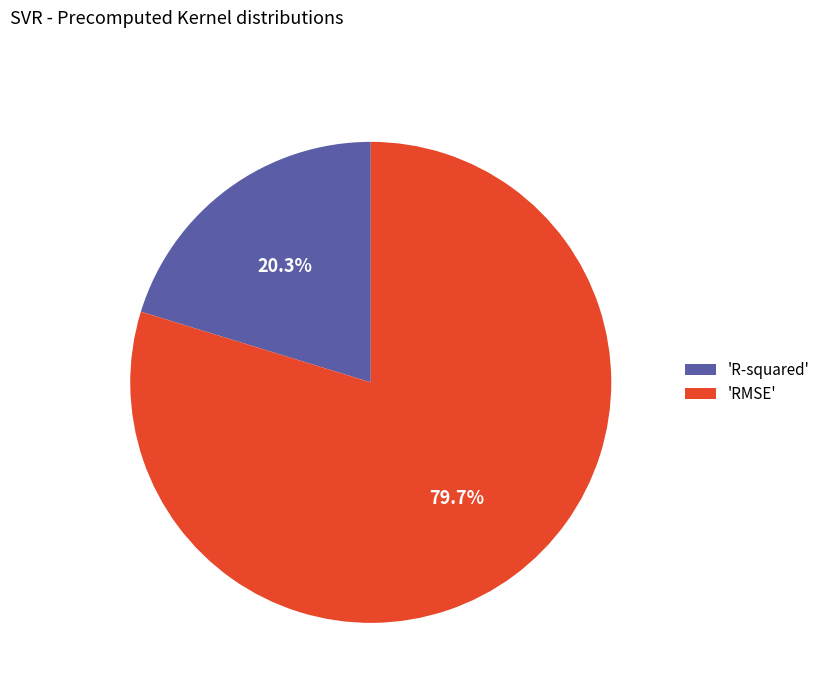

Rank the categories by value from highest to lowest.

'RMSE', 'R-squared'